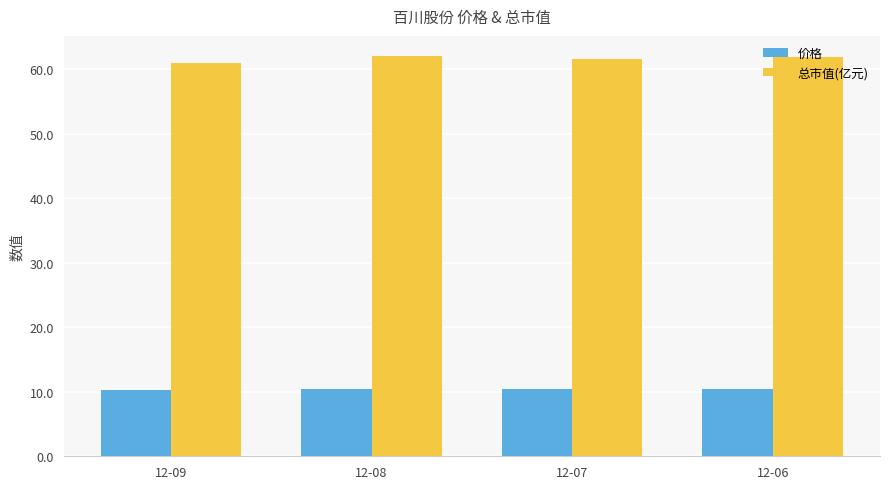

What is the smallest value displayed?

10.3